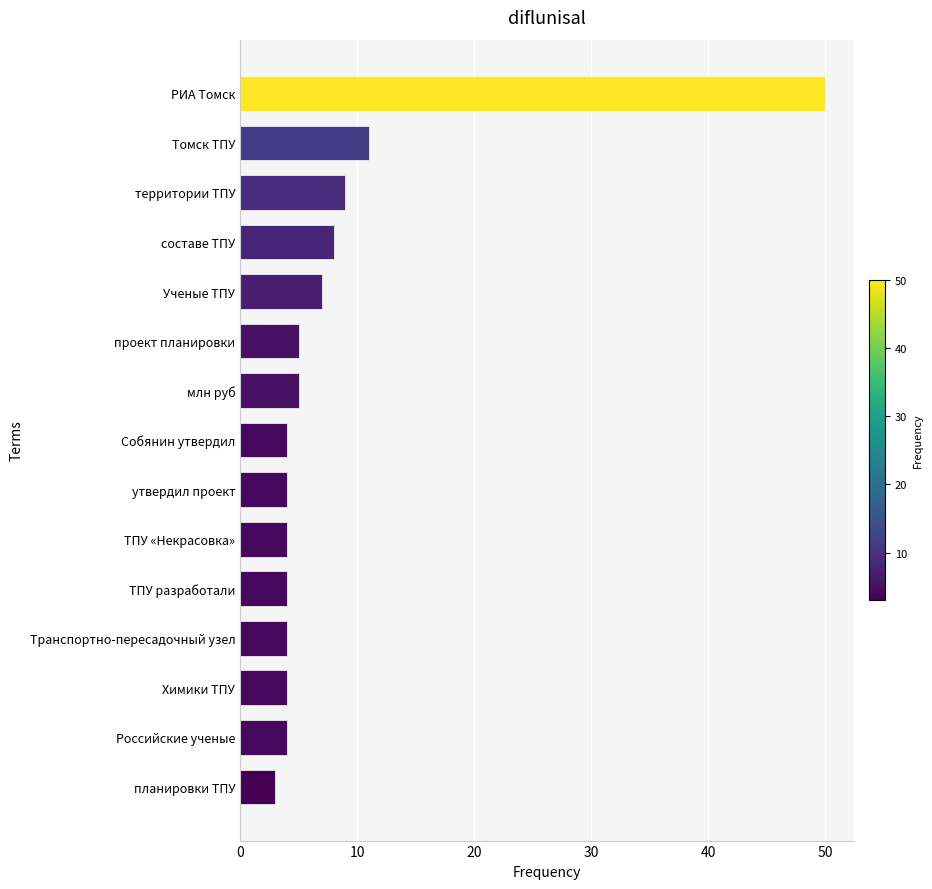

At which label is the value closest to 26?

Томск ТПУ